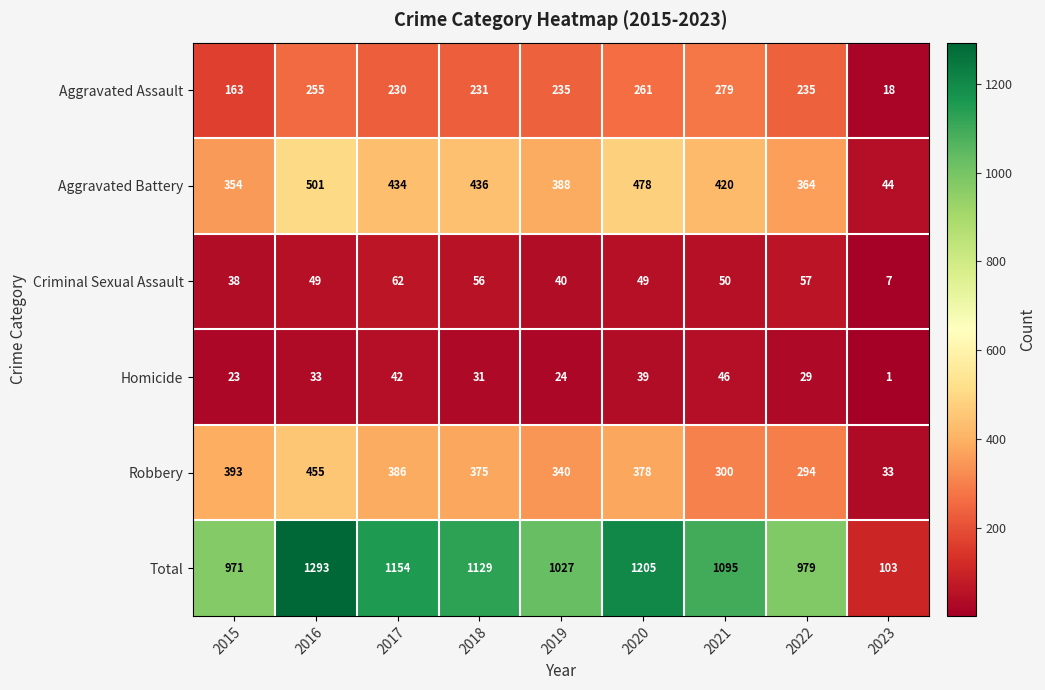

Rank the series at 2023 from lowest to highest value.

Homicide, Criminal Sexual Assault, Aggravated Assault, Robbery, Aggravated Battery, Total